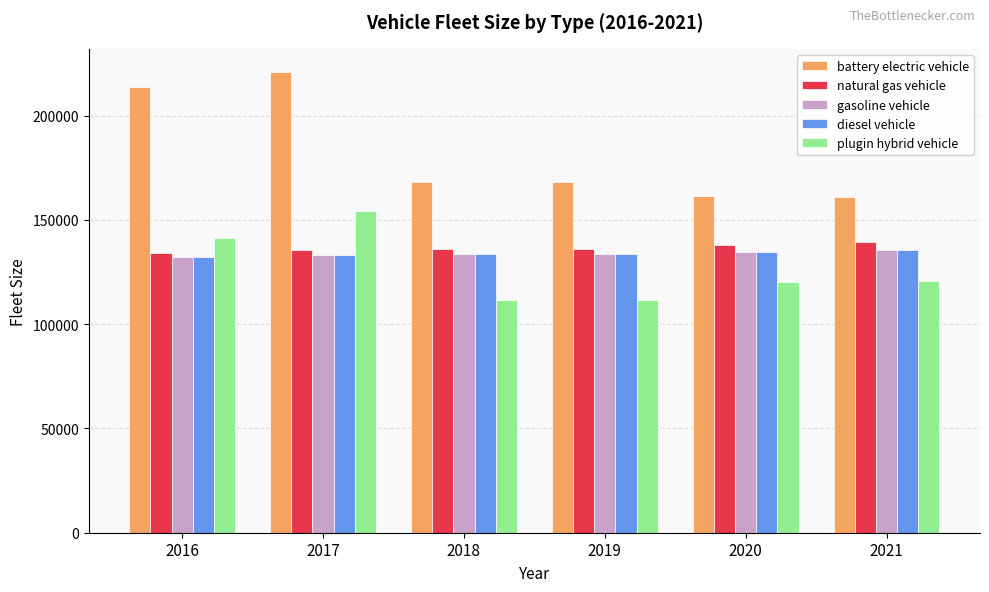

What is the sum of the natural gas vehicle values at 2016 and 2018?

270160.5